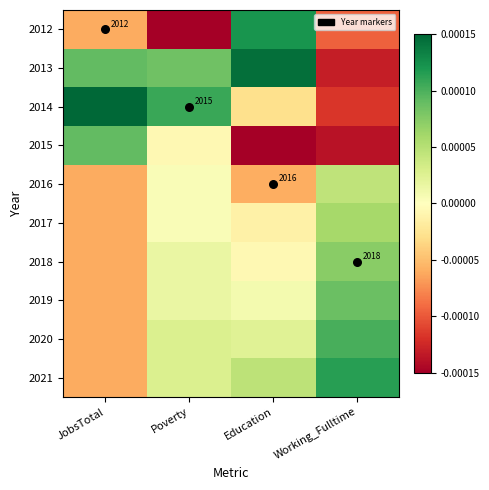

At which category is the sum across all series the highest?

Education